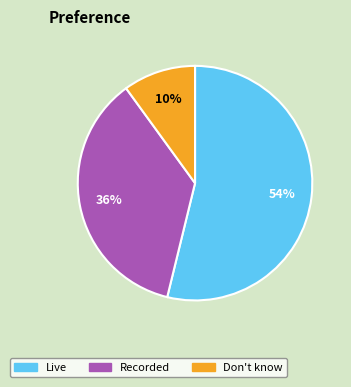

Is there a majority slice in this chart?

Yes